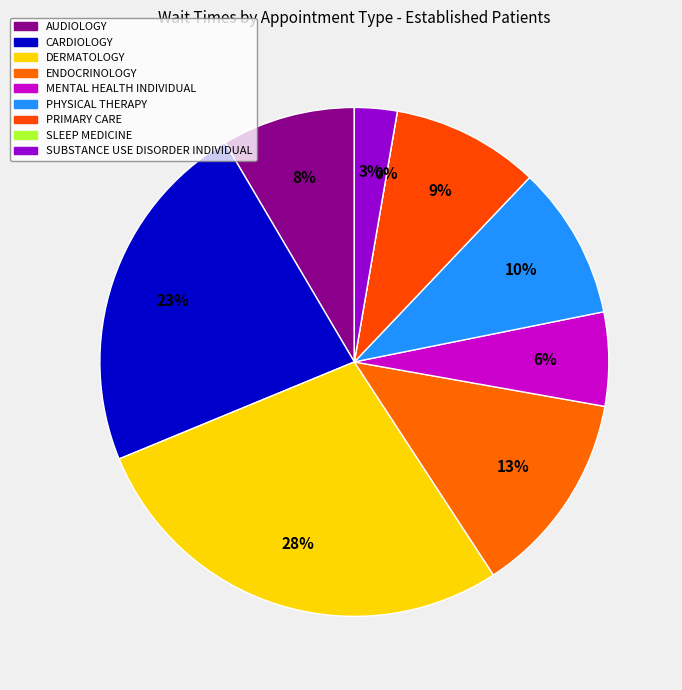

Rank the categories by value from lowest to highest.

SLEEP MEDICINE, SUBSTANCE USE DISORDER INDIVIDUAL, MENTAL HEALTH INDIVIDUAL, AUDIOLOGY, PRIMARY CARE, PHYSICAL THERAPY, ENDOCRINOLOGY, CARDIOLOGY, DERMATOLOGY